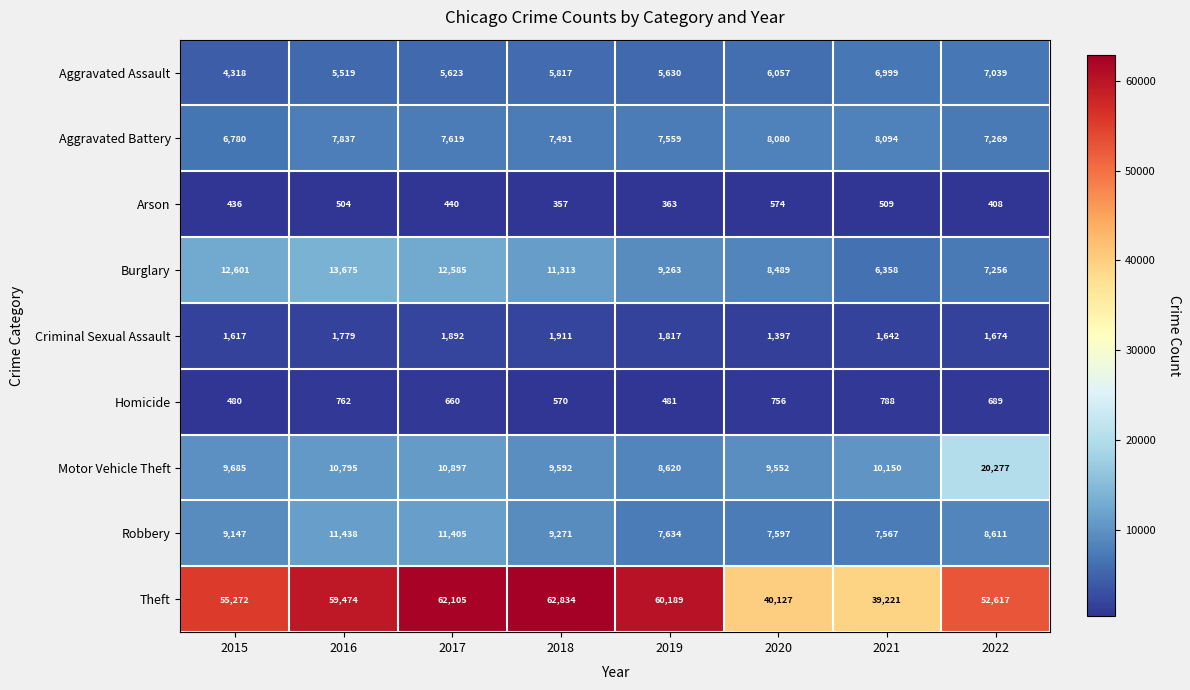

At which label is Robbery closest to 9502?

2018